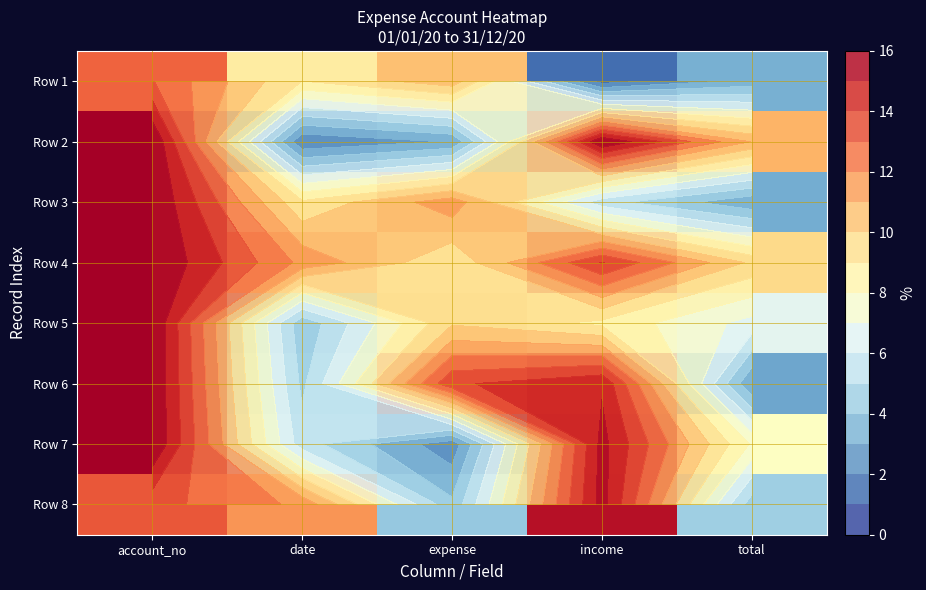

What is the minimum value shown in the chart?

1.5